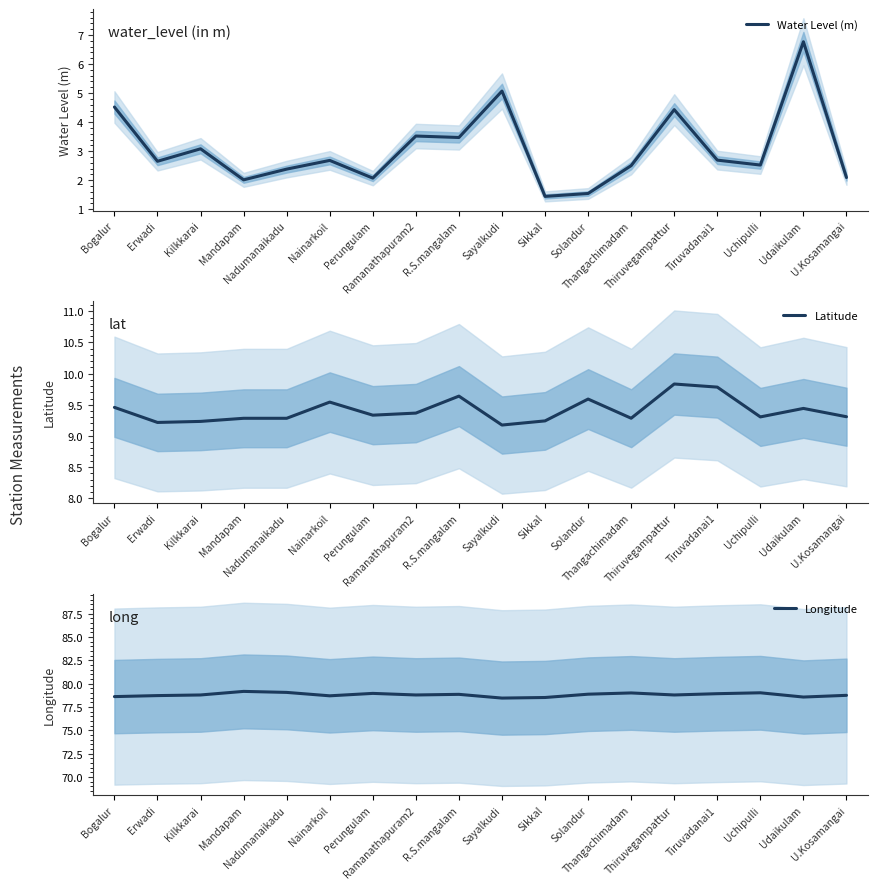

What is the value of the Longitude point at the 5th from the left?

79.1